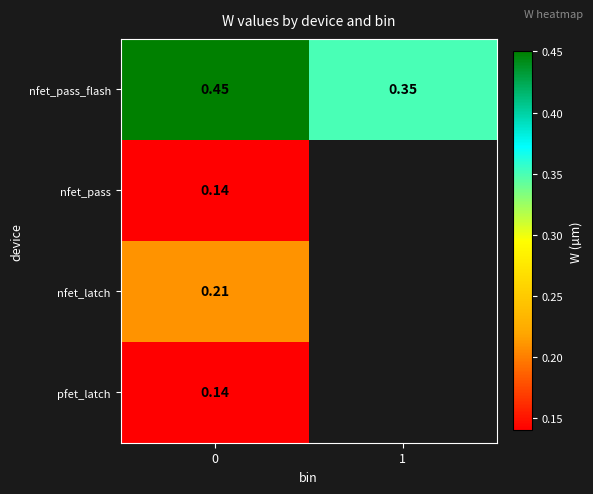

Where is nfet_pass_flash nearest to the value 0?

1